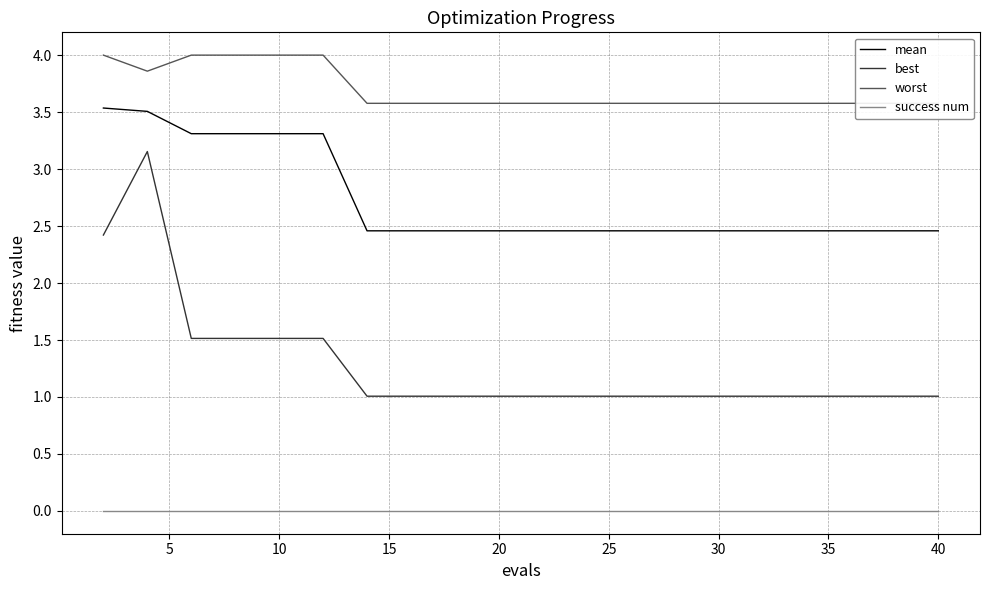

Does the chart have visible grid lines?

Yes